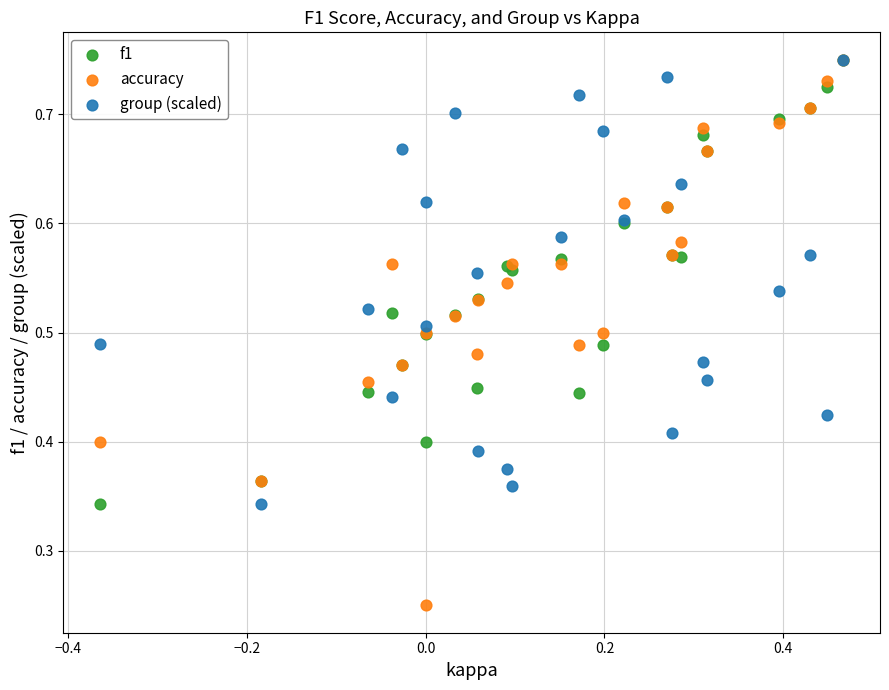

What are all the series names shown in the legend?

f1, accuracy, group (scaled)